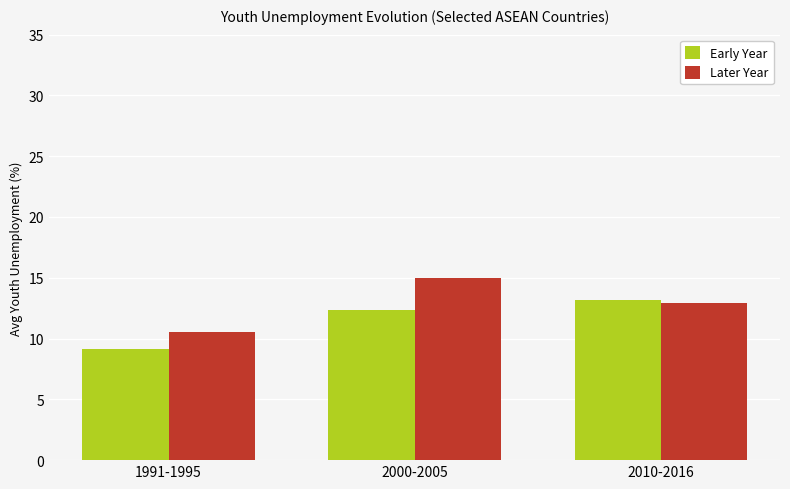

How many bars are there in total?

6